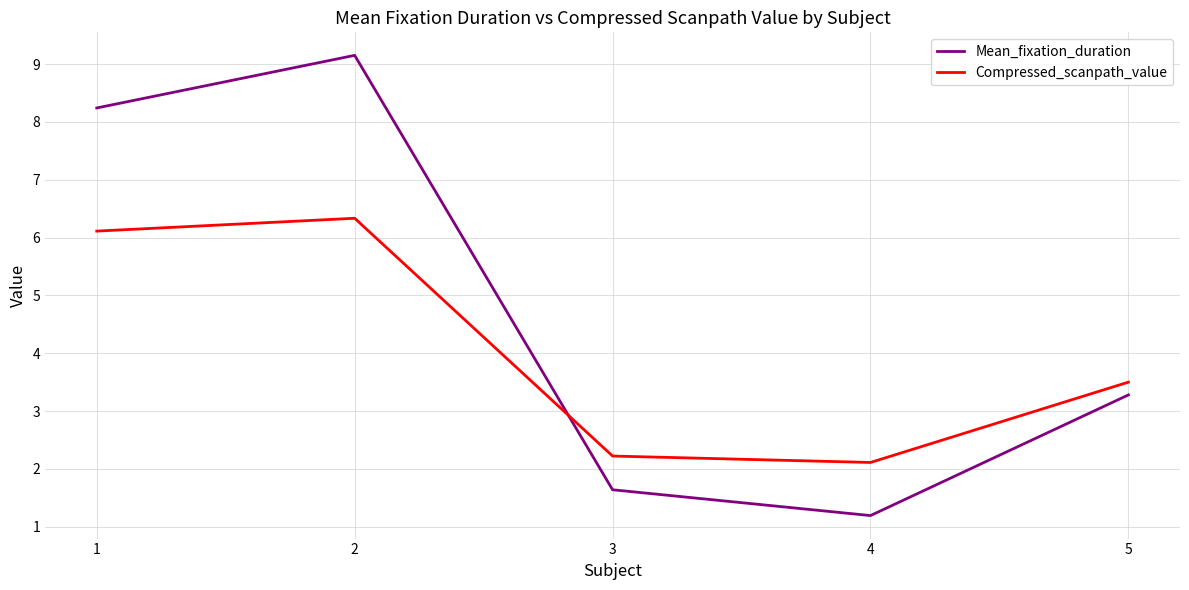

What is the difference between the highest and lowest values at 1?

2.1